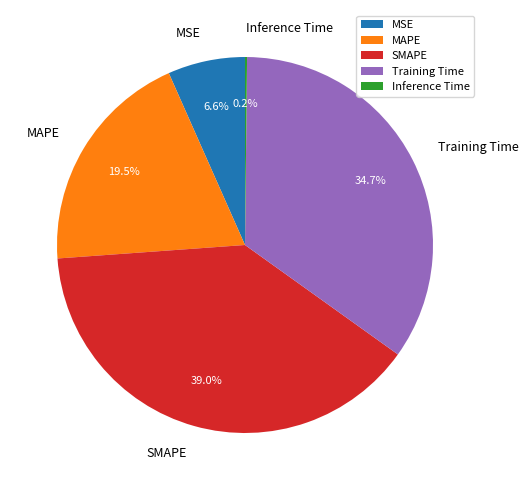

True or false: MAPE accounts for 5% of the total.

False